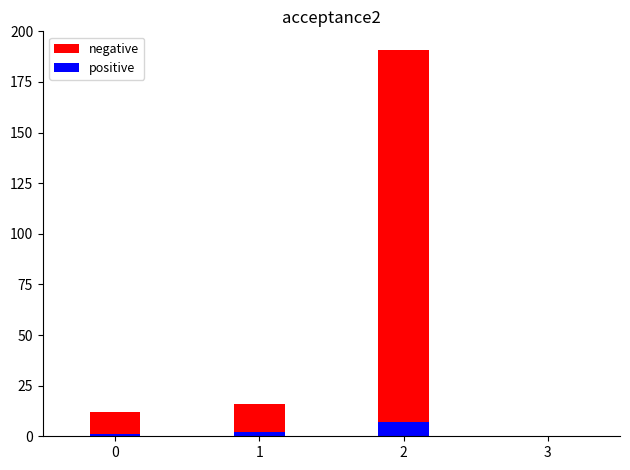

How many values in the negative series are below 16?

1